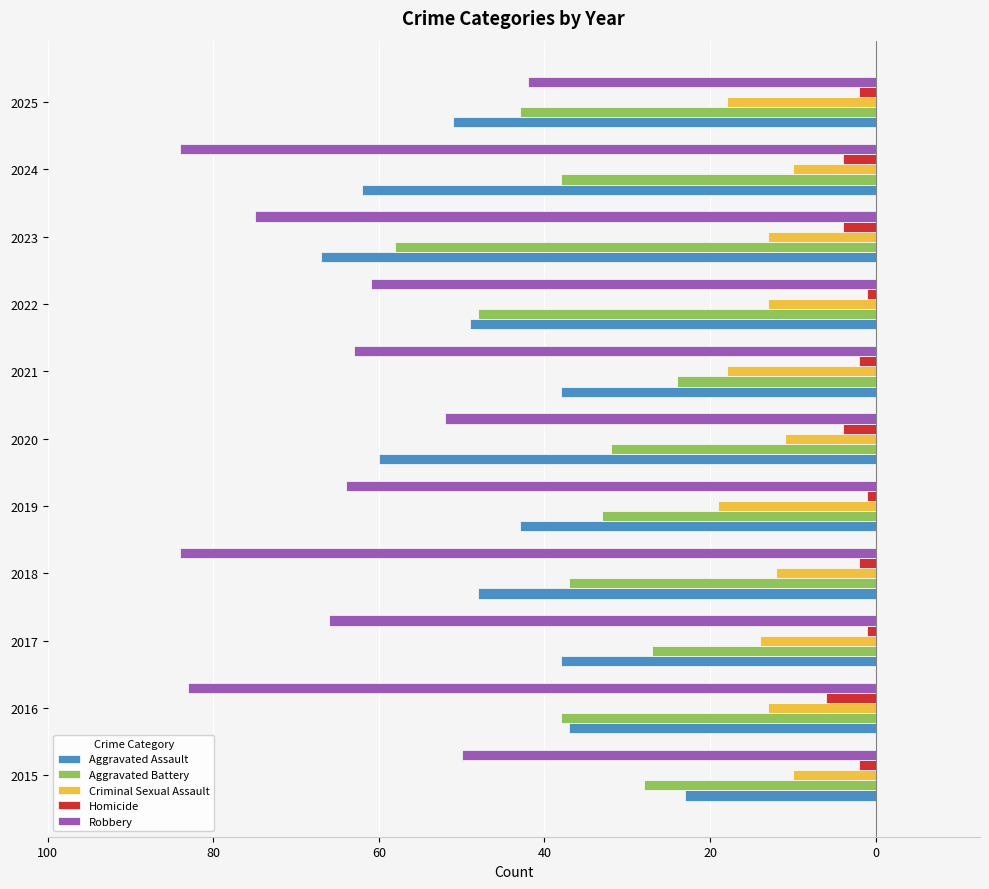

Reading left to right, list all the values displayed in this chart.

Aggravated Assault: -23	-37	-38	-48	-43	-60	-38	-49	-67	-62	-51
Aggravated Battery: -28	-38	-27	-37	-33	-32	-24	-48	-58	-38	-43
Criminal Sexual Assault: -10	-13	-14	-12	-19	-11	-18	-13	-13	-10	-18
Homicide: -2	-6	-1	-2	-1	-4	-2	-1	-4	-4	-2
Robbery: -50	-83	-66	-84	-64	-52	-63	-61	-75	-84	-42